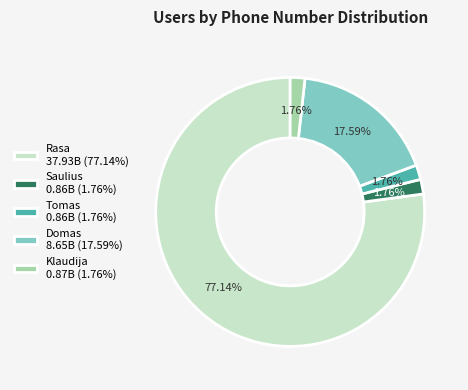

Combined, do Klaudija and Tomas account for over 50%?

No